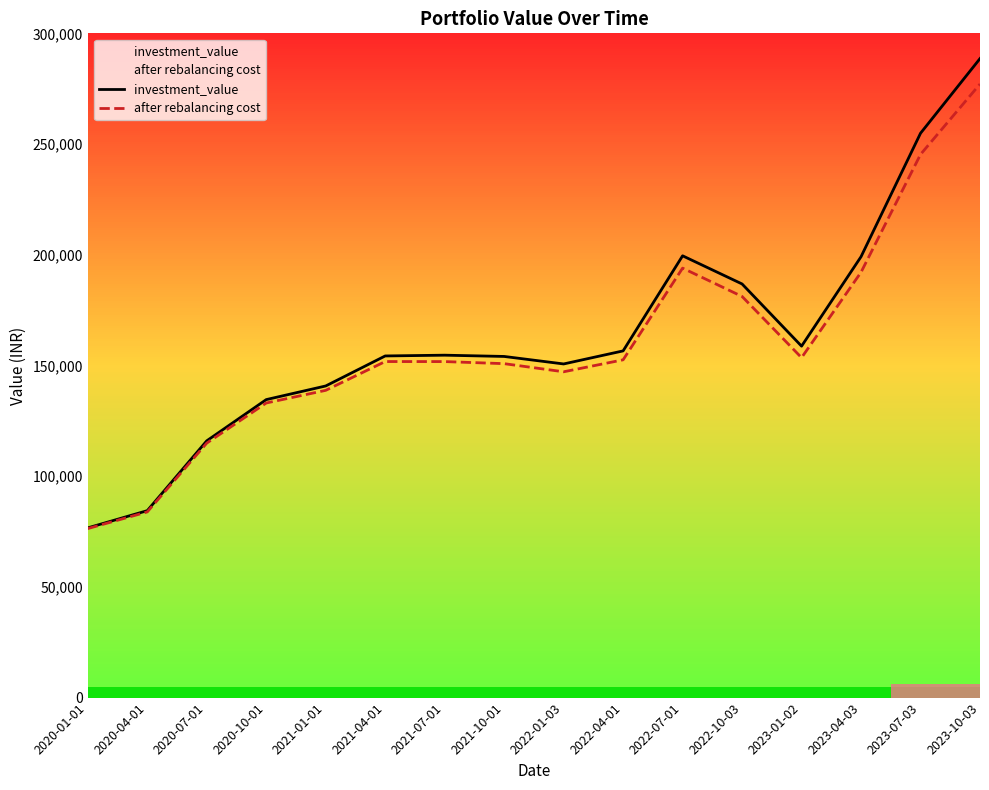

At which label does investment_value first exceed 154646?

2021-07-01